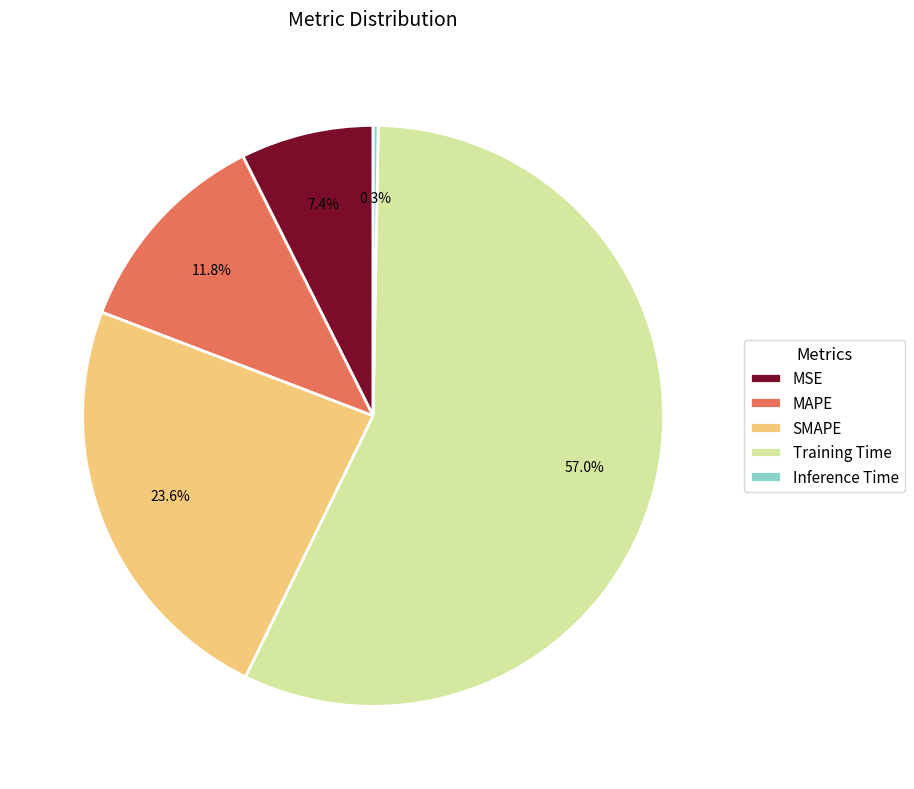

Which slice is the smallest?

Inference Time